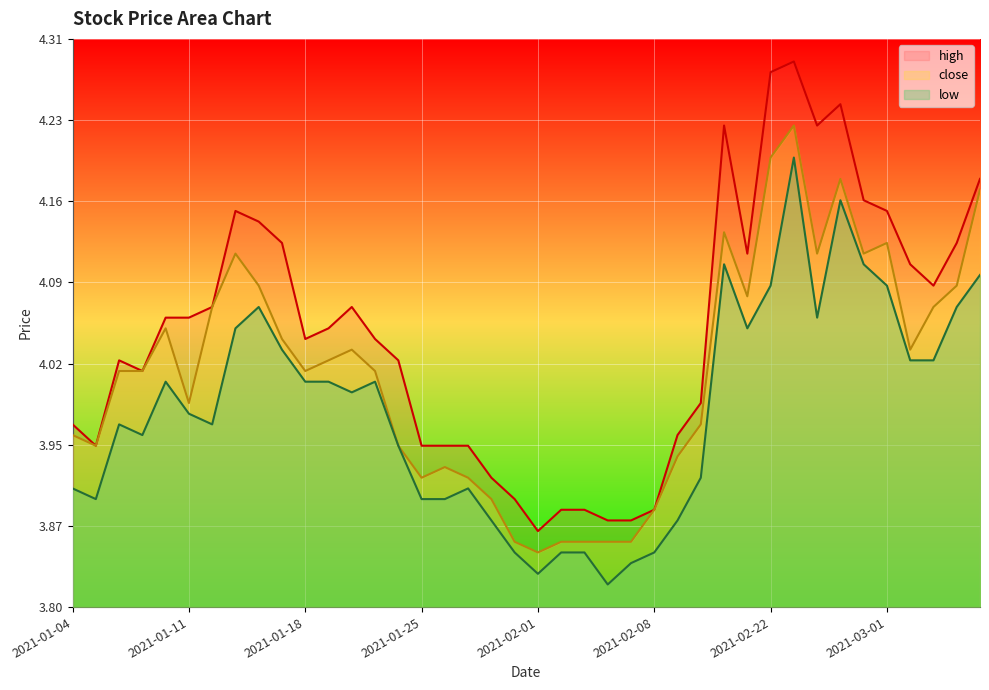

Where is the first local minimum for high?

2021-01-05